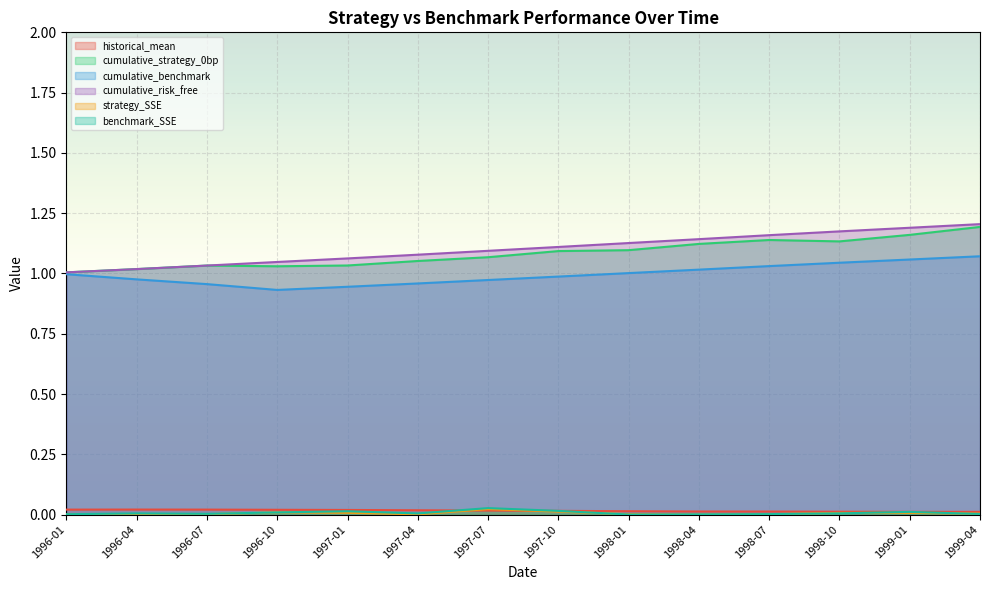

Where is benchmark_SSE nearest to the value 0?

1998-01